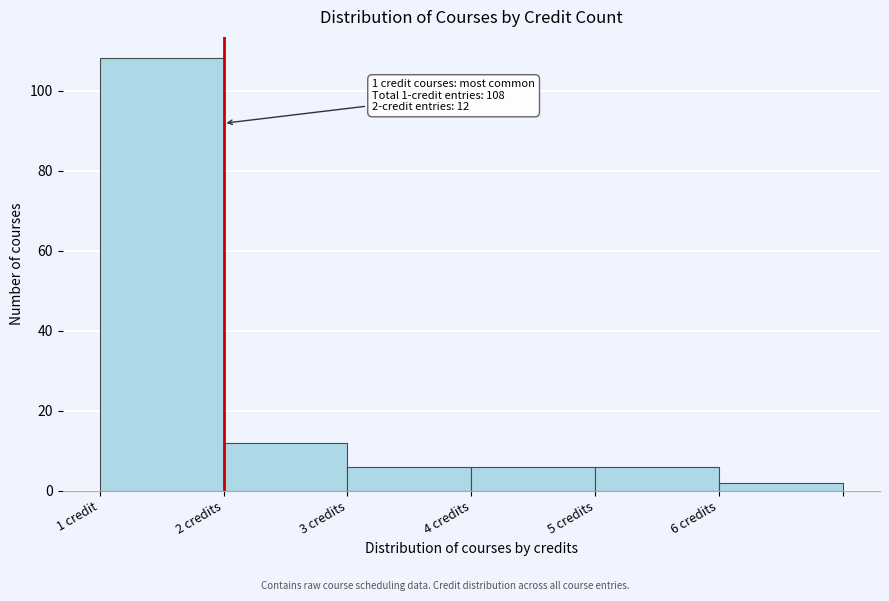

Reading left to right, transcribe all the data shown in this chart.

1 credit=108	2 credits=12	3 credits=6	4 credits=6	5 credits=6	6 credits=2